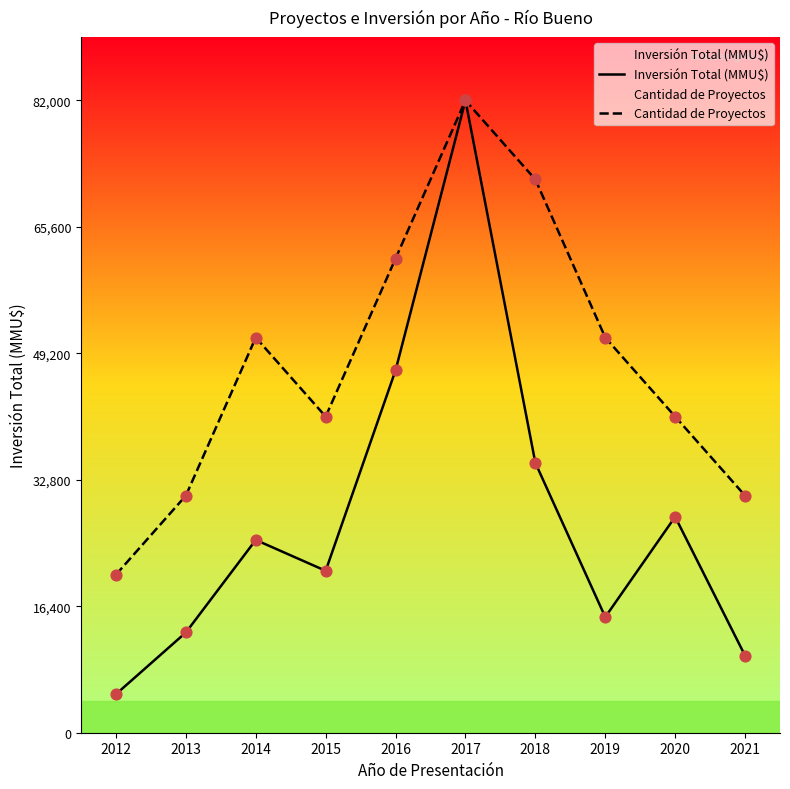

Which series contains the lowest Y value?

Inversión Total (MMU$)